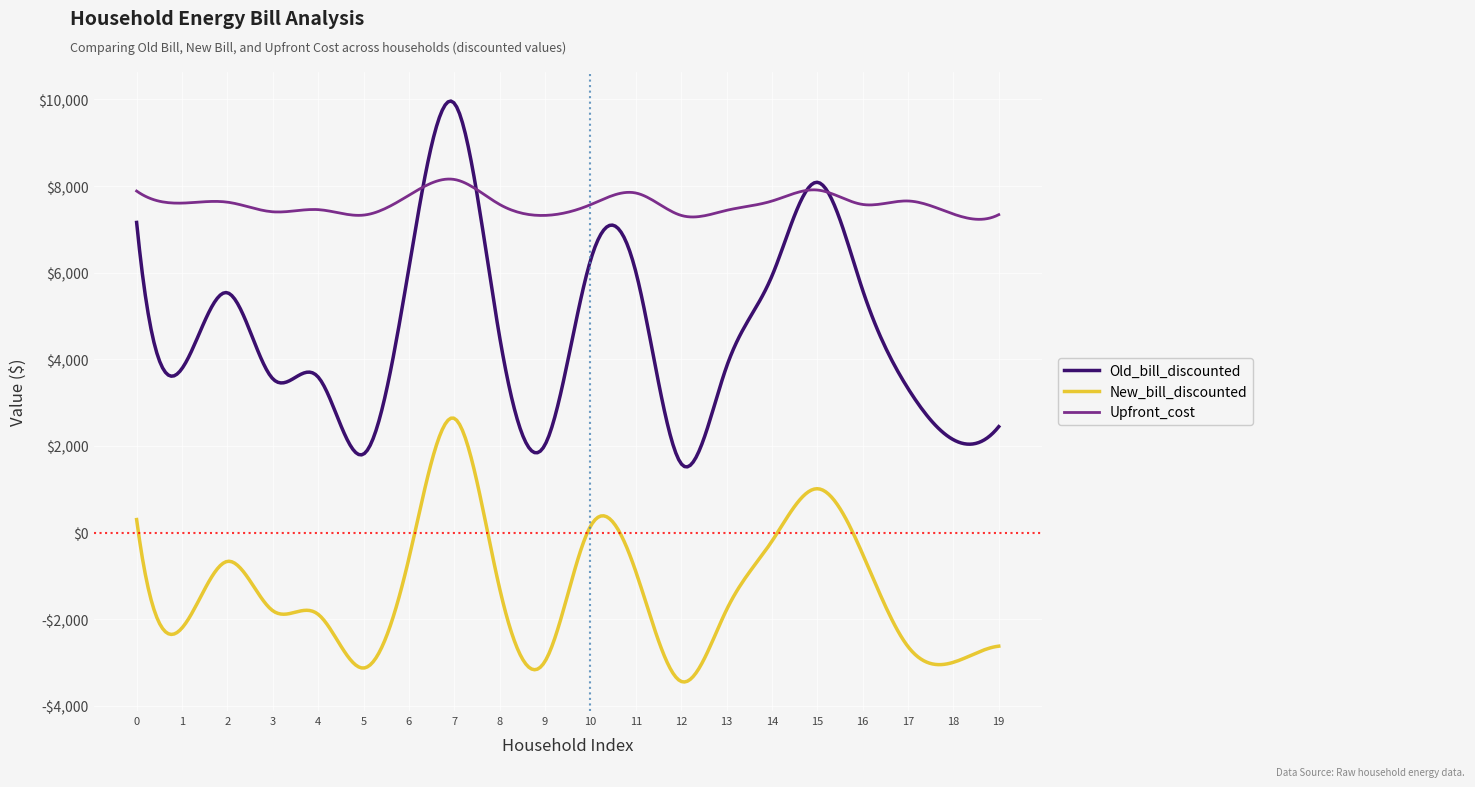

What is the maximum value shown in the chart?

9912.7